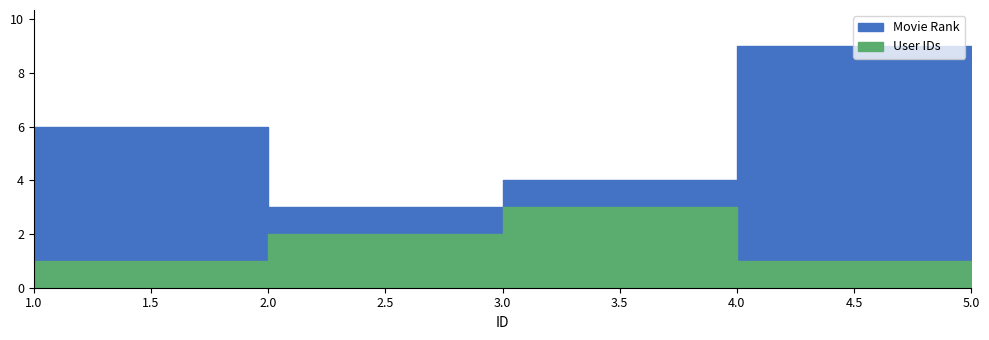

At how many categories does at least one series exceed 2?

5